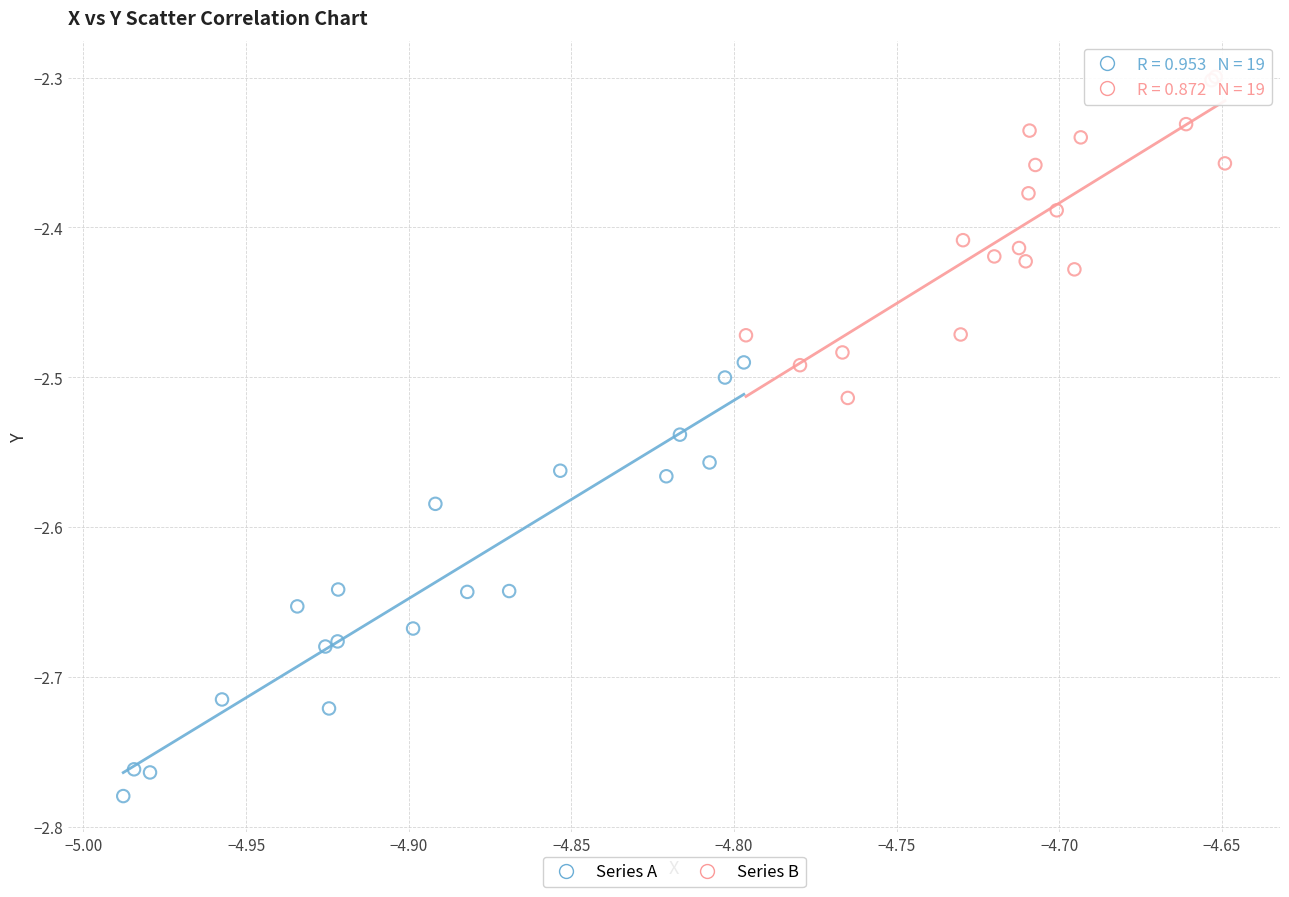

Which series has the largest Y range (max minus min)?

Series A